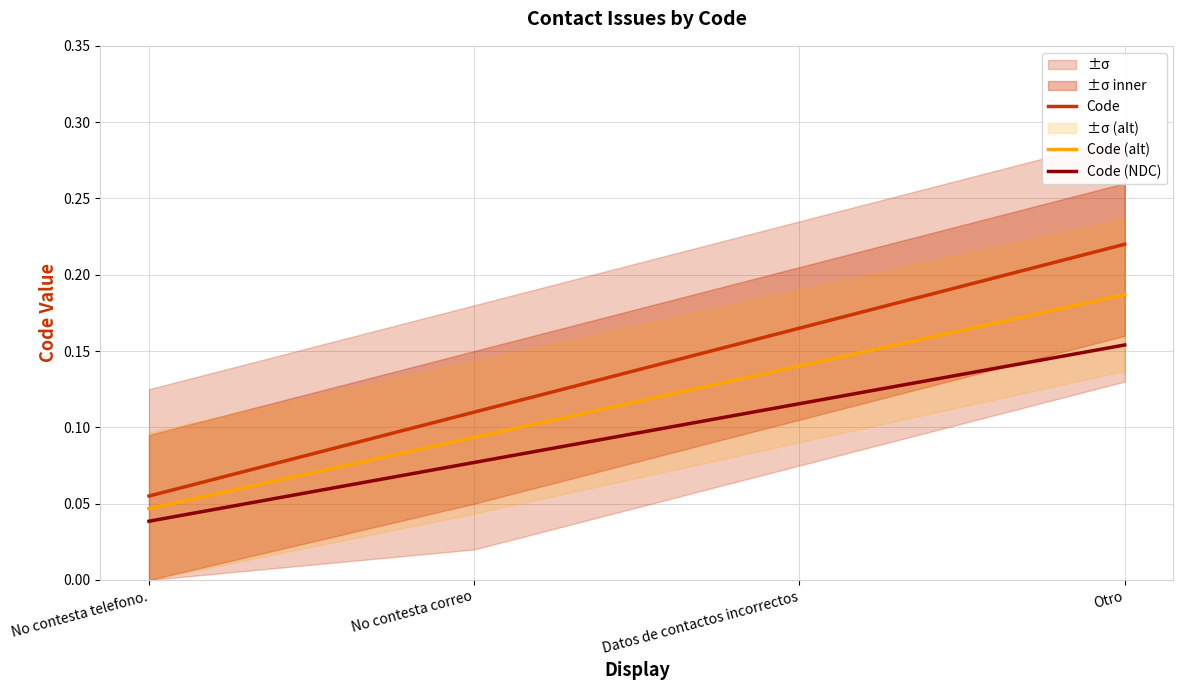

Rank the series by their maximum value, from highest to lowest.

Code, Code (alt), Code (NDC)